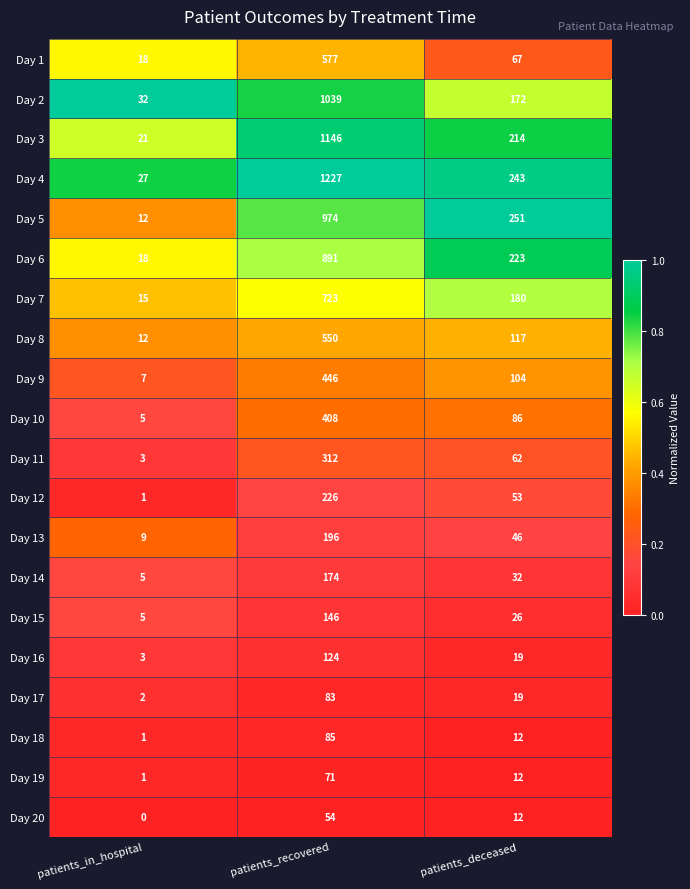

What is the sum of the Day 4 values at patients_deceased and patients_recovered?

1470